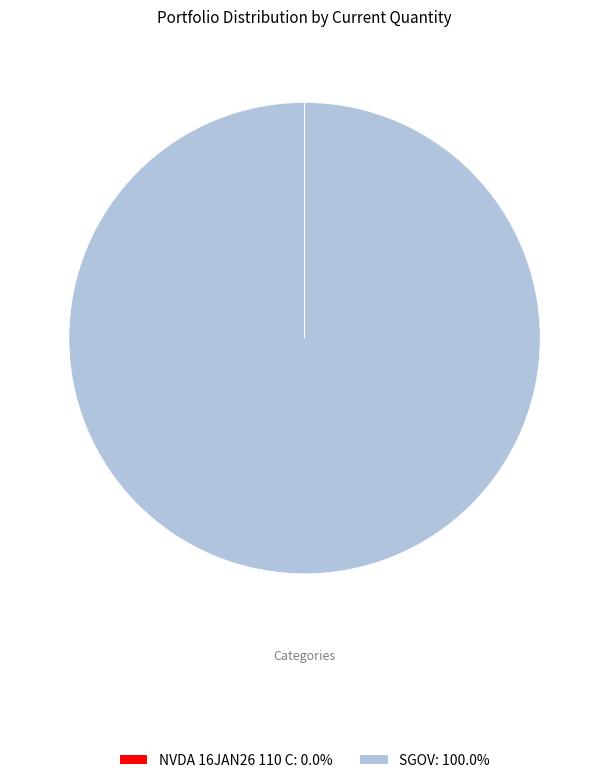

Is there a majority slice in this chart?

Yes